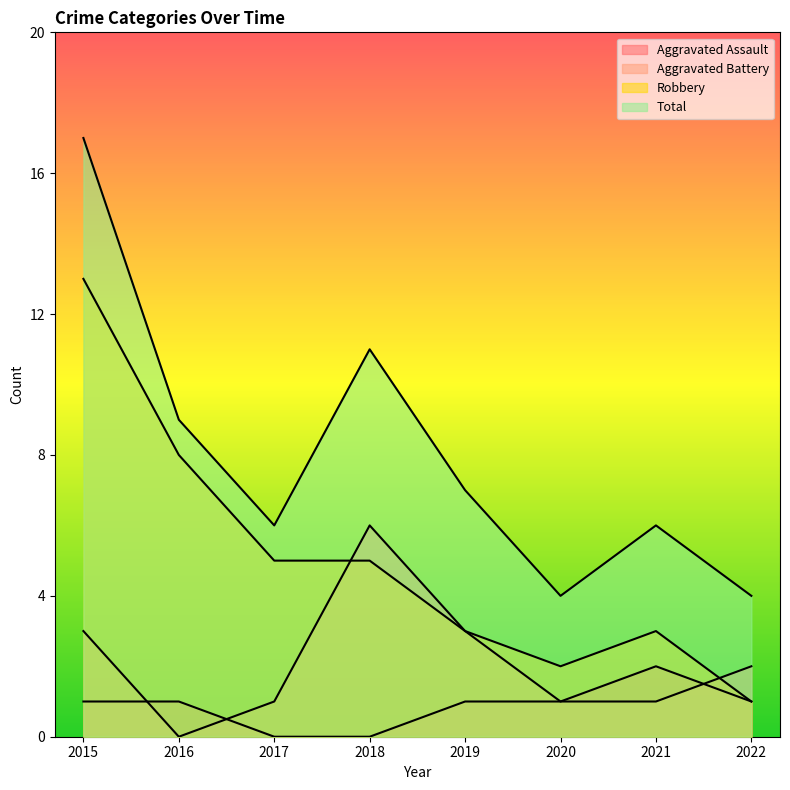

Is it true that Total equals 11 at 2018?

True